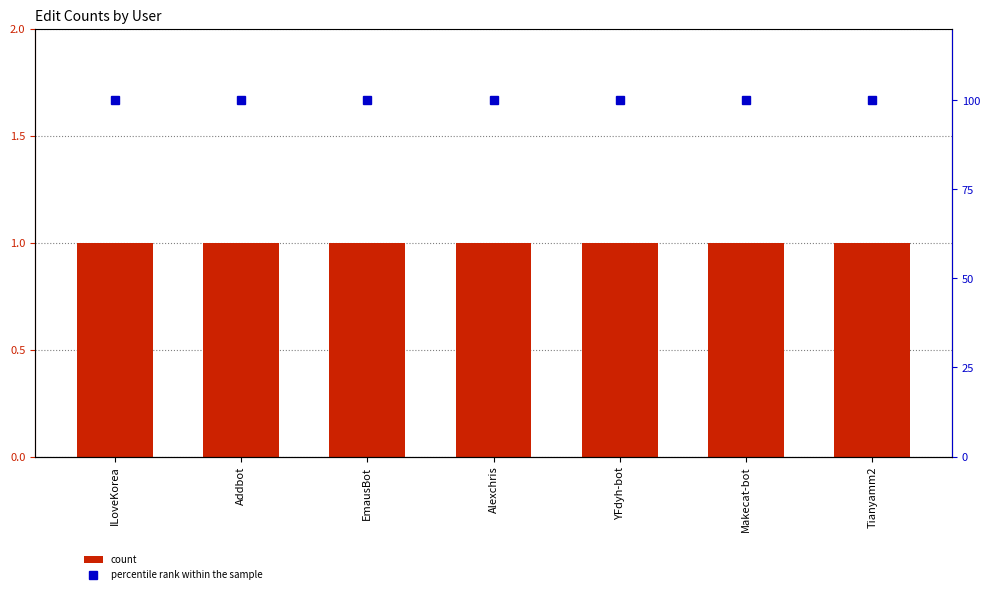

What is the lowest value of the percentile rank within the sample series?

100